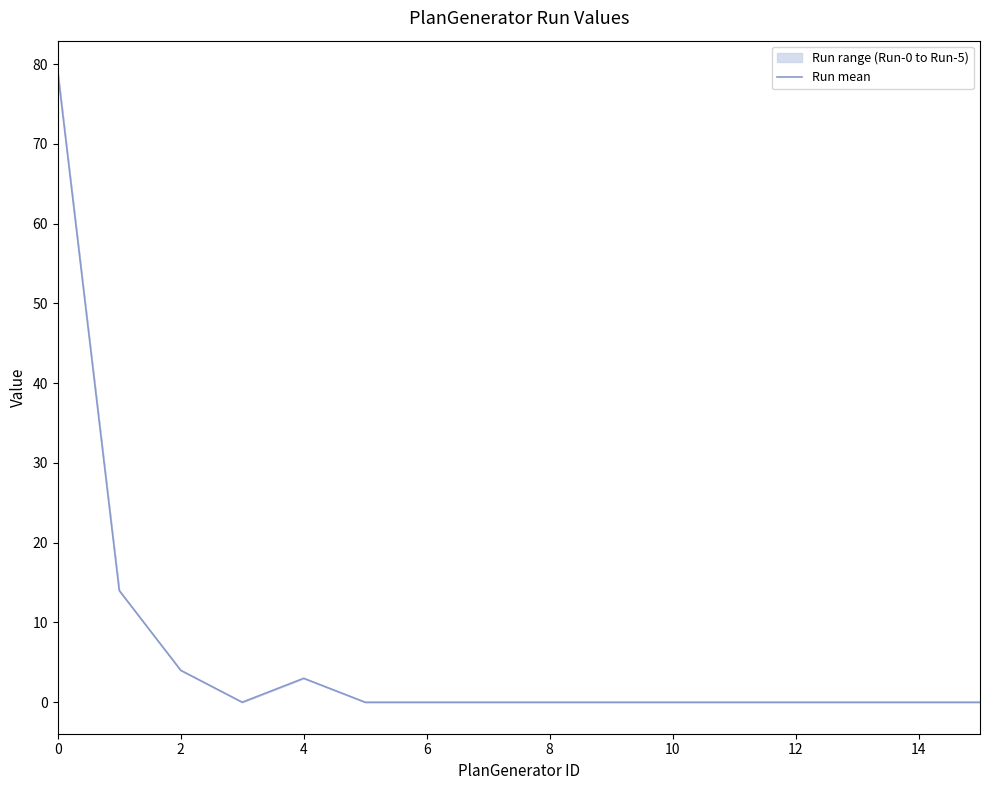

How many lines are shown in the chart?

1